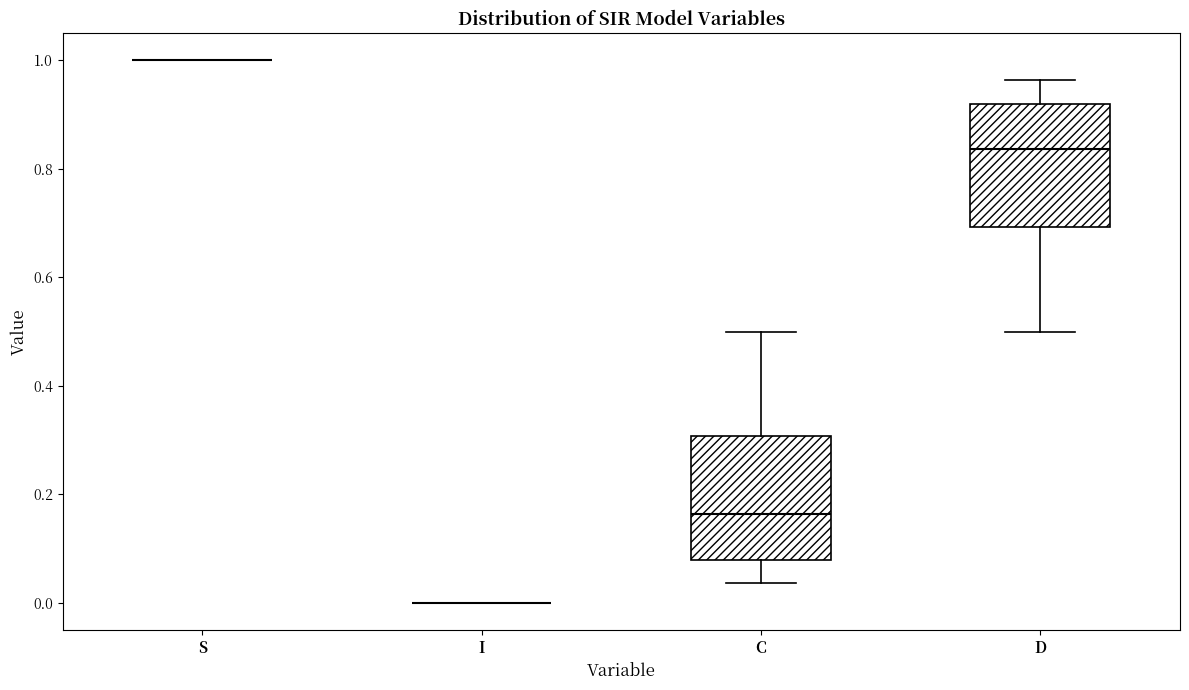

Reading left to right, read every box against the y-axis: the position of its median line, the range the box covers, and the ends of its whiskers. The values are not printed on the chart, so give them approximately, as read against the axis.

S: box collapsed to a line at 1.00, whiskers 1.00 to 1.00
I: box collapsed to a line at 0.00, whiskers 0.00 to 0.00
C: median 0.16, box 0.08 to 0.30, whiskers 0.04 to 0.50
D: median 0.84, box 0.70 to 0.92, whiskers 0.50 to 0.96